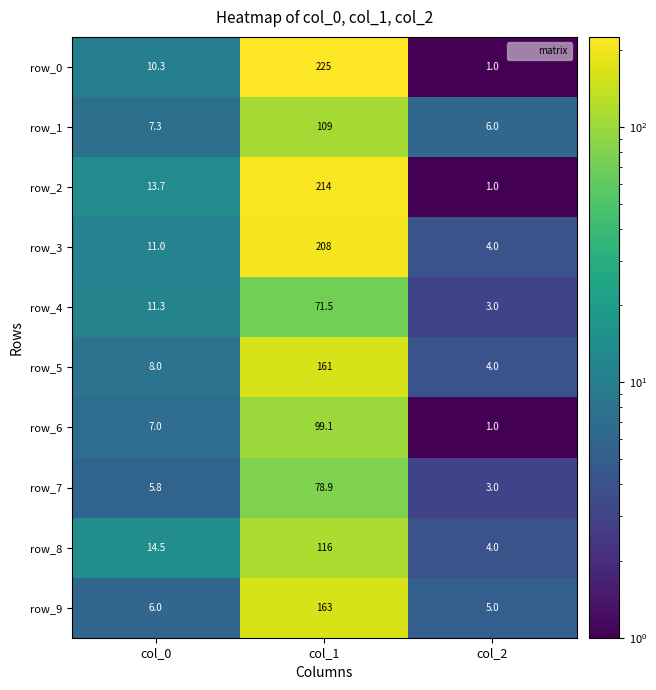

Which series has the largest range (max minus min)?

row_0